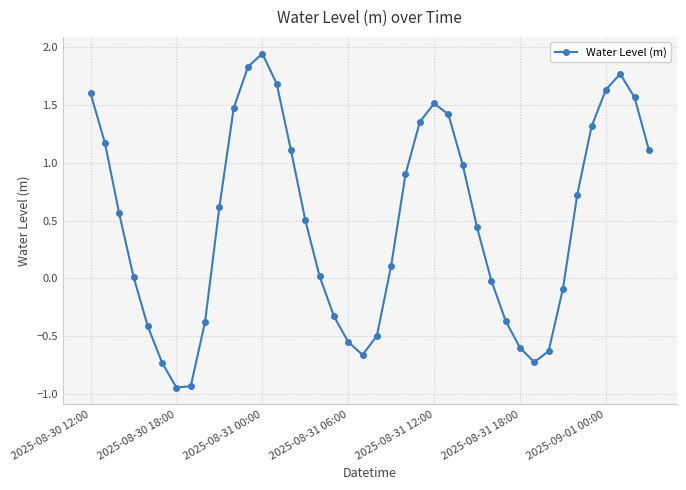

How many points are lower than both their immediate neighbors (excluding endpoints)?

3